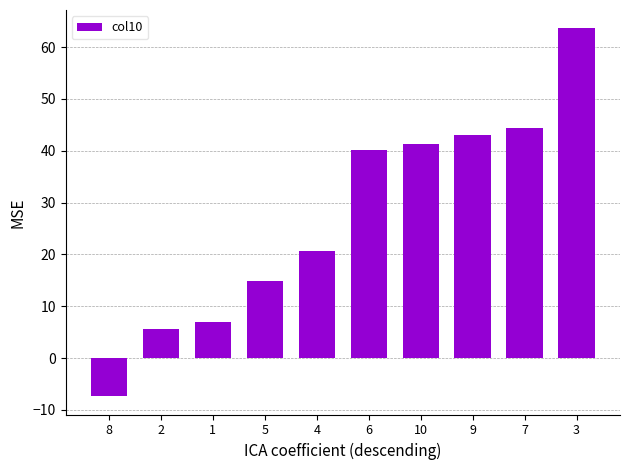

Read the value at 1.

7.0